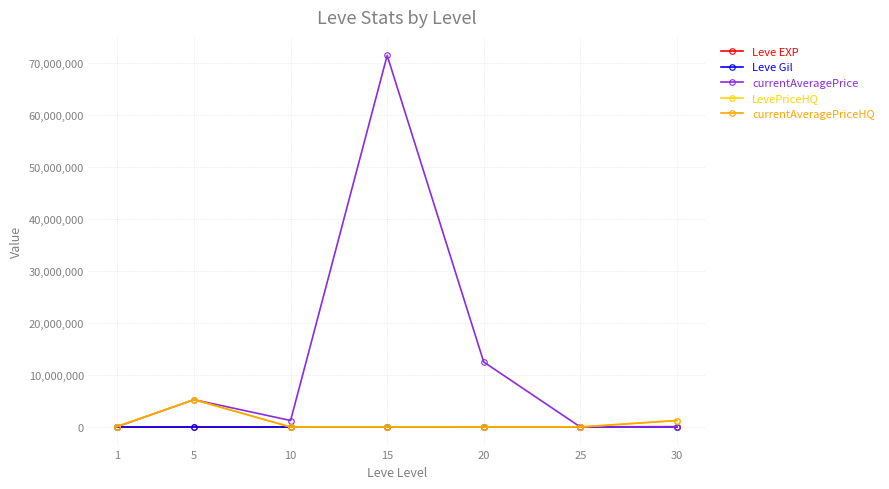

What is the approximate value of LevePriceHQ at 25?

7878.0